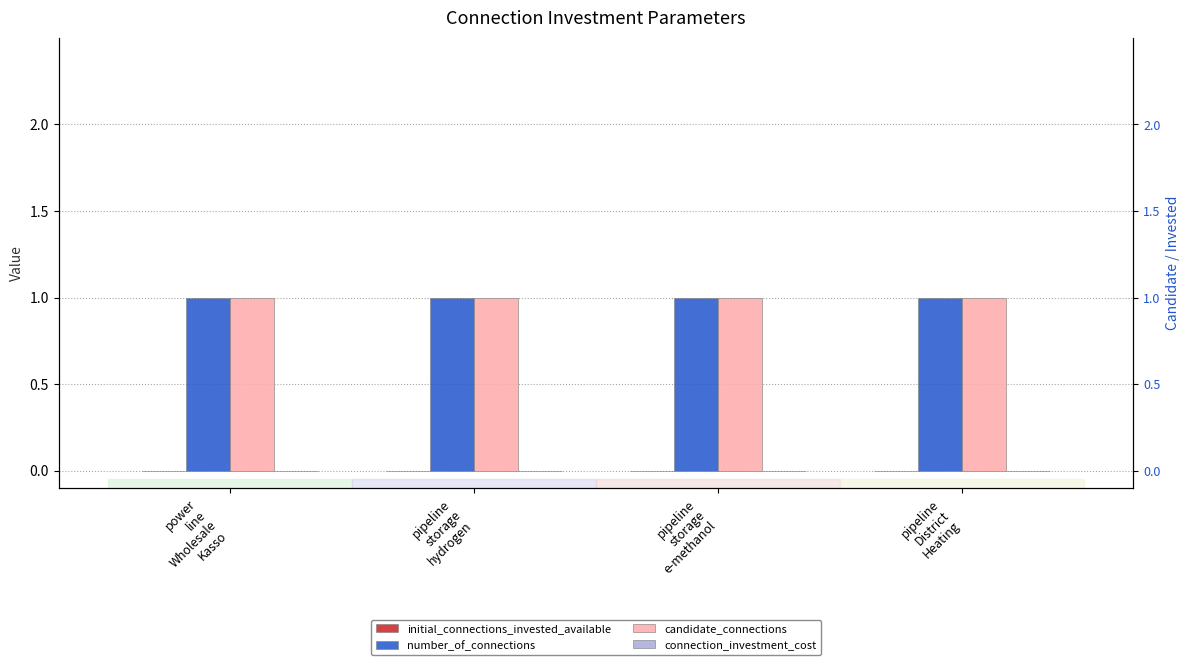

Does the chart contain any negative values?

No